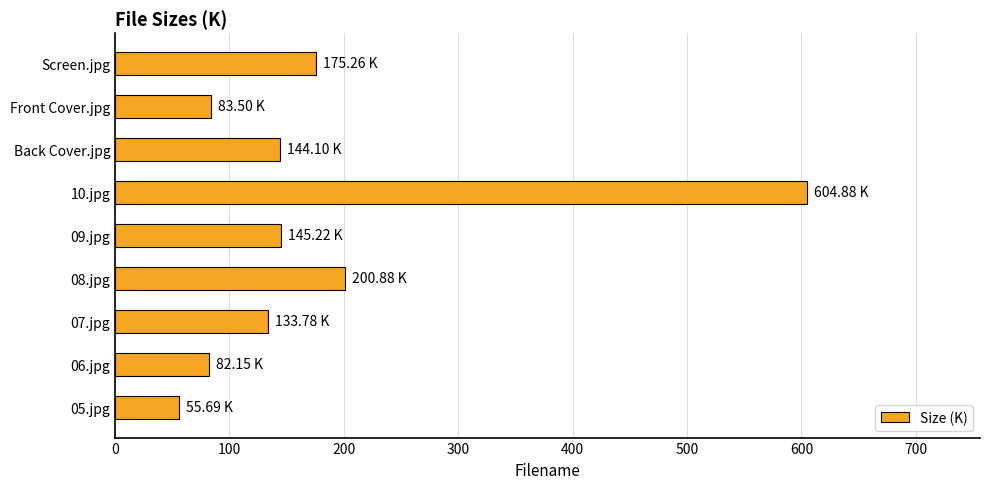

Approximately how many times larger is the value at Back Cover.jpg compared to 06.jpg?

1.8